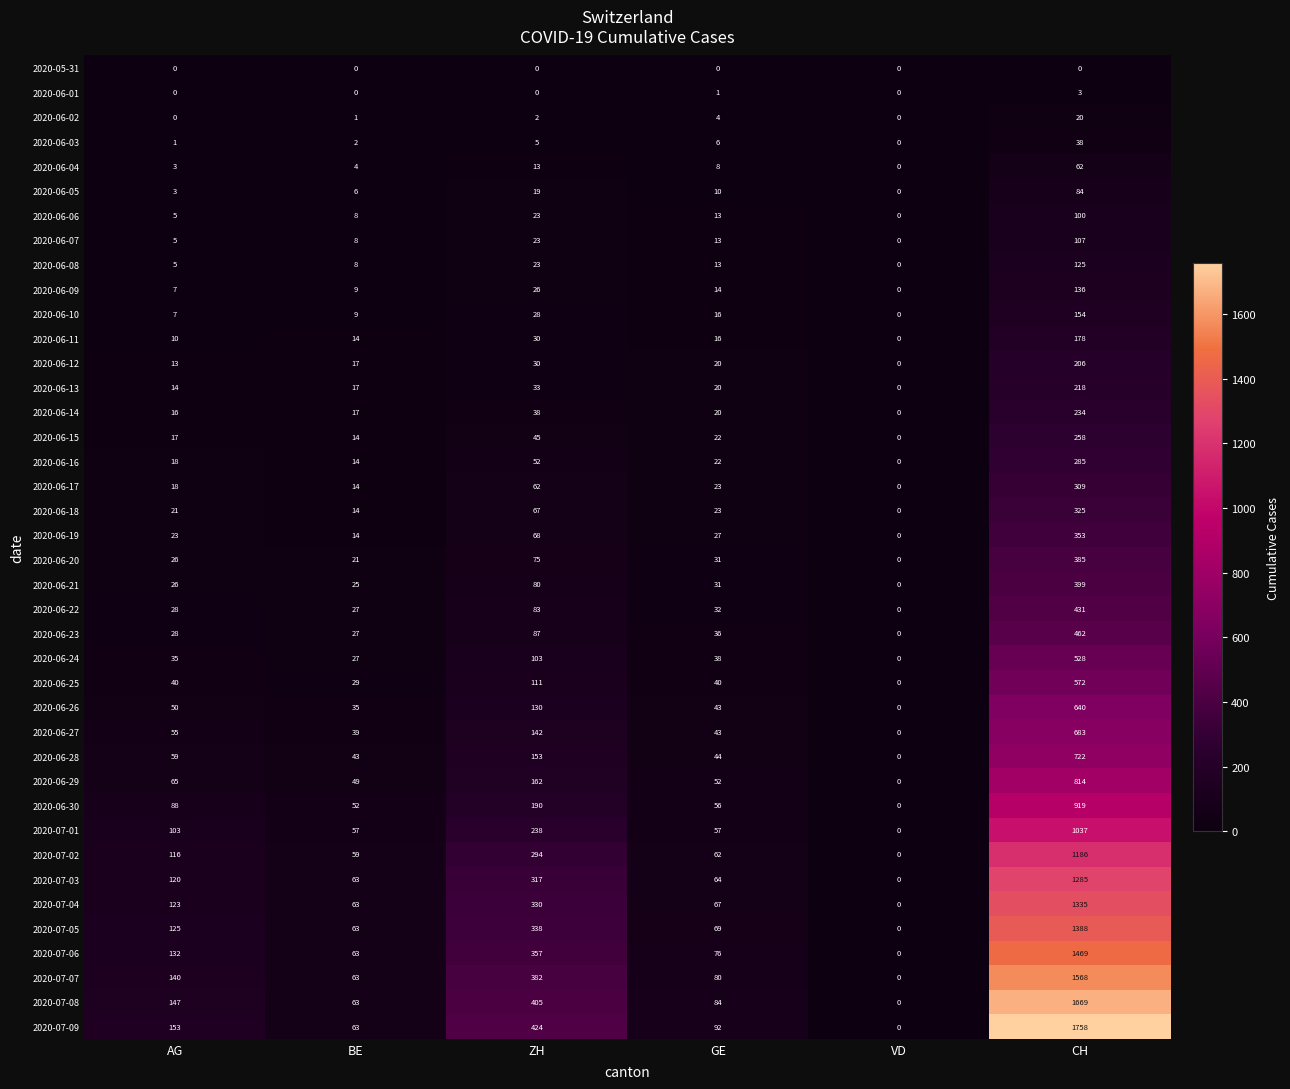

At which category is the sum across all series the highest?

CH